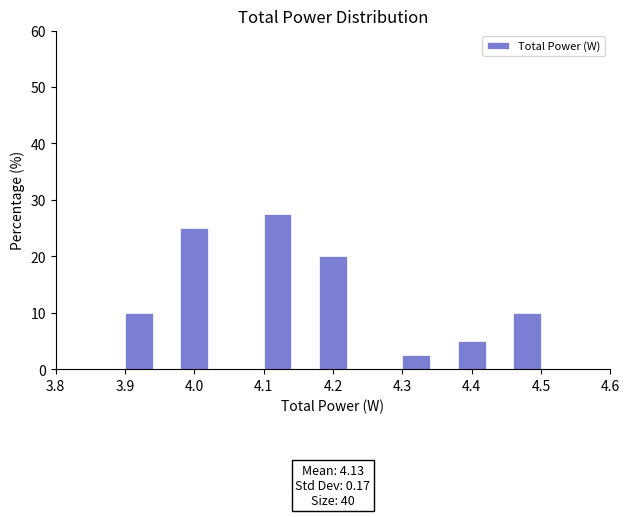

Which range on the x-axis has the tallest bar?

4.10 to 4.14